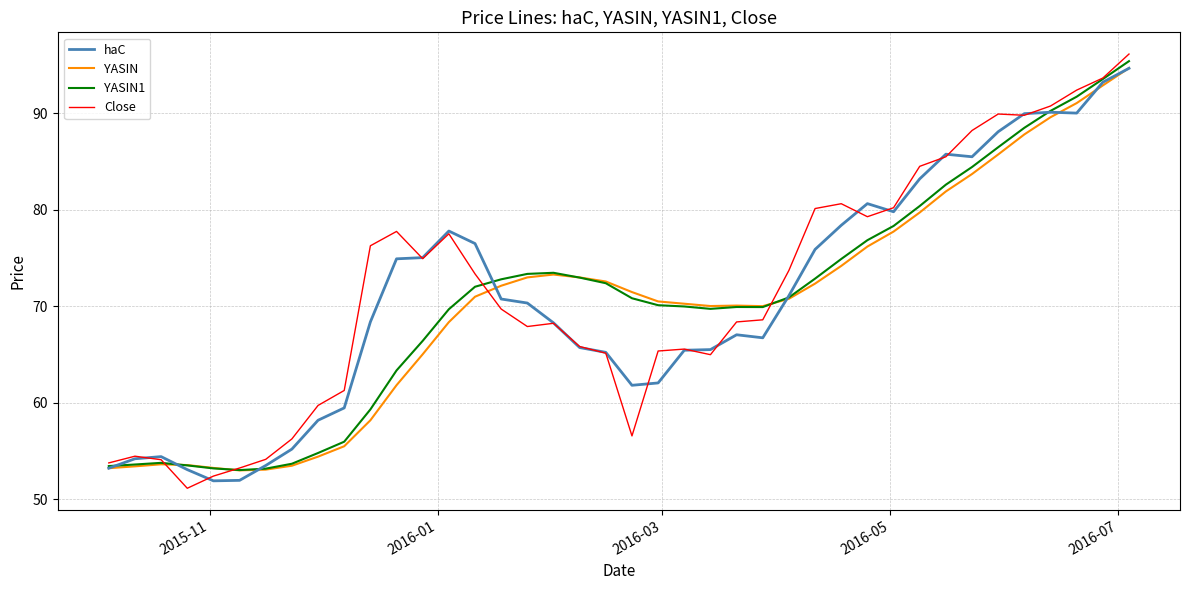

What is the minimum value shown in the chart?

51.2